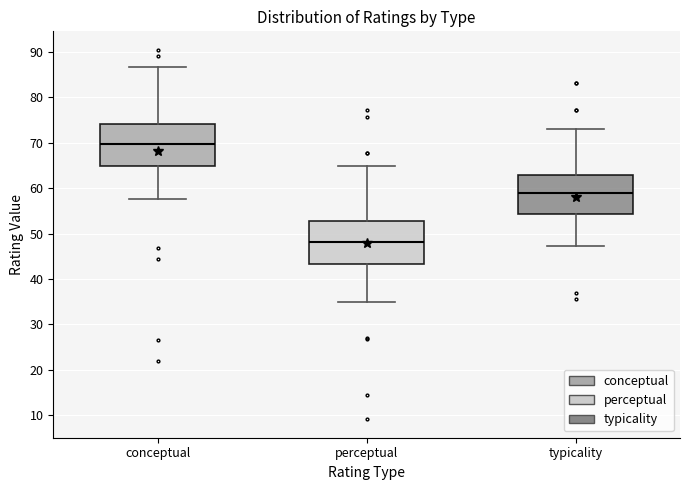

Reading left to right, read every box against the y-axis: the position of its median line, the range the box covers, and the ends of its whiskers. The values are not printed on the chart, so give them approximately, as read against the axis.

conceptual: median 70, box 65 to 74, whiskers 57 to 87
perceptual: median 48, box 43 to 53, whiskers 35 to 65
typicality: median 59, box 54 to 63, whiskers 47 to 73